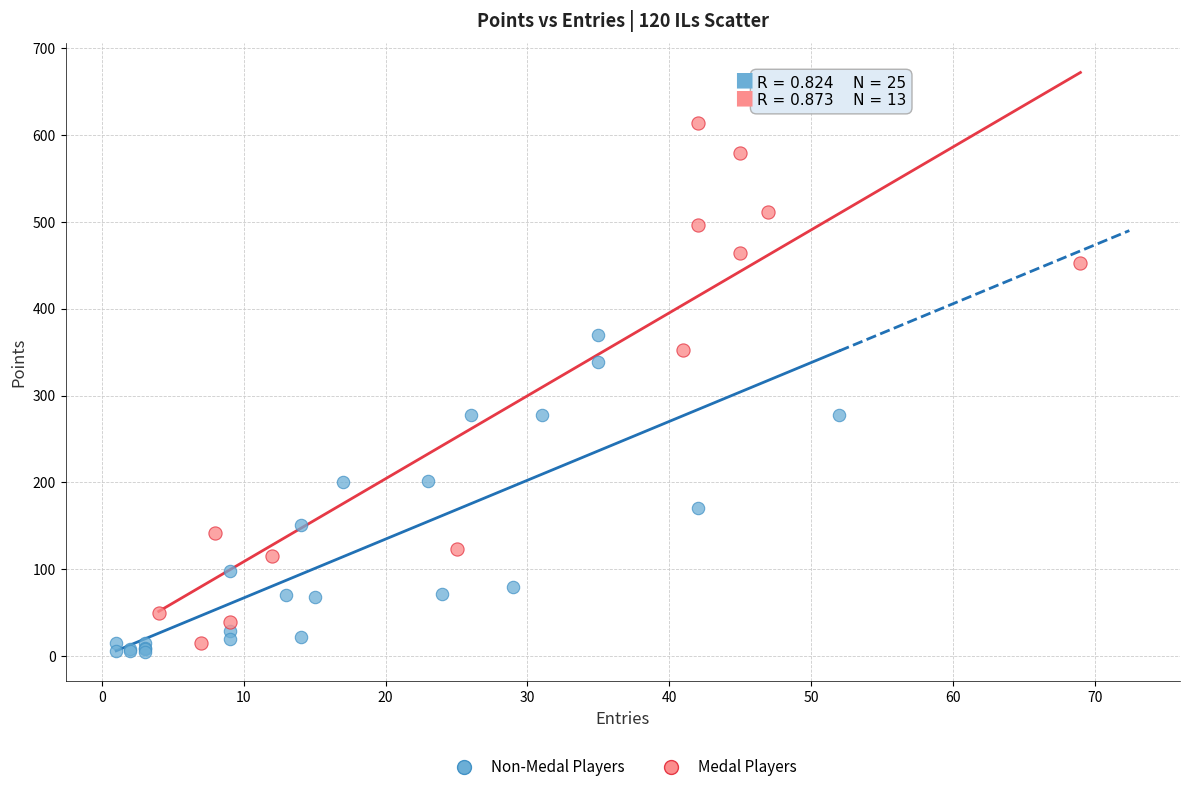

Which series has the largest Y range (max minus min)?

Medal Players